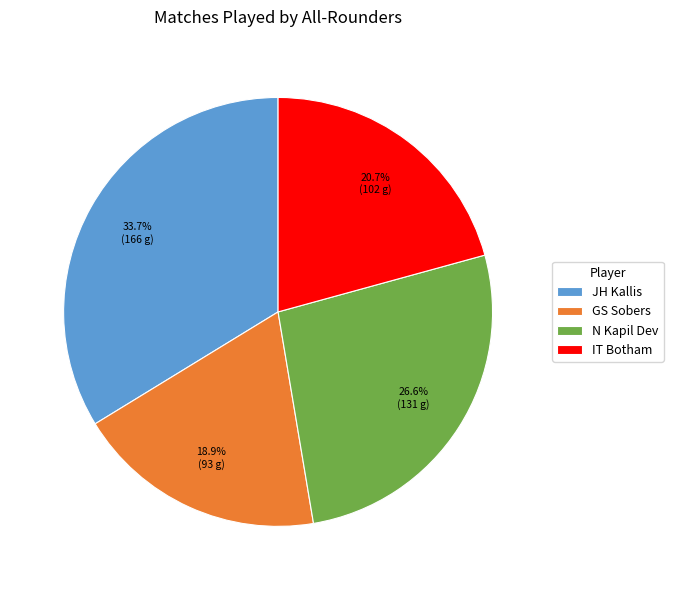

What is the total percentage of GS Sobers and IT Botham?

39.6%